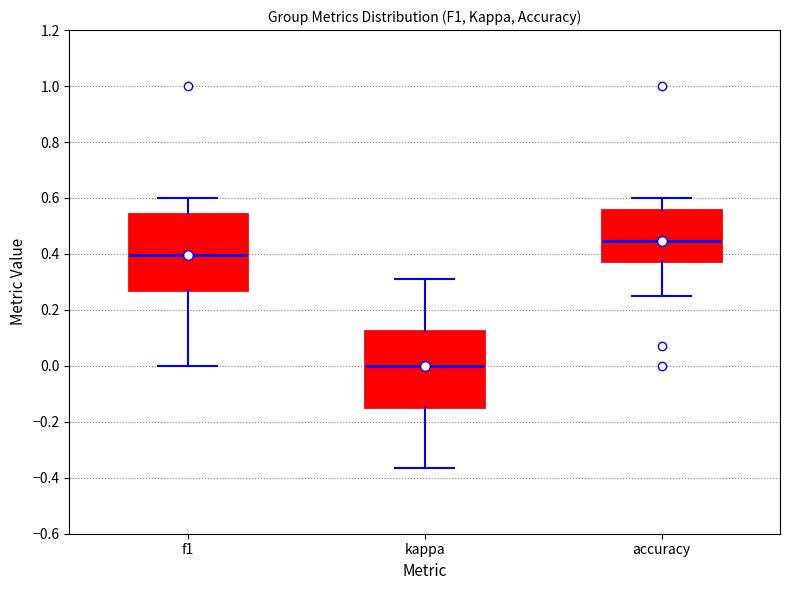

Where is the upper edge of the box for f1 on the y-axis? The values are not printed on the chart, so give them approximately, as read against the axis.

0.54